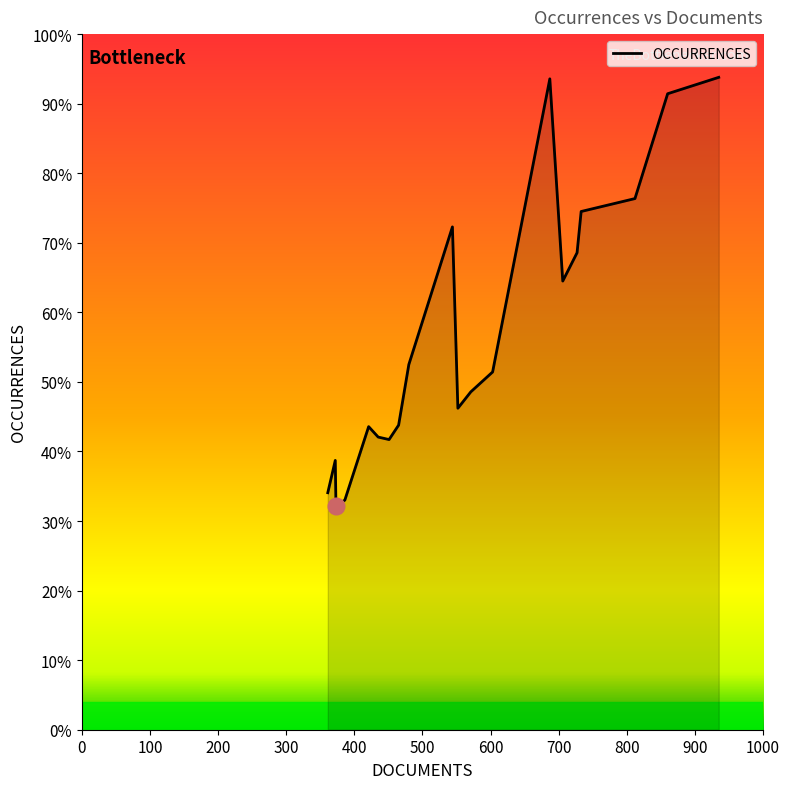

Does the chart have visible grid lines?

No